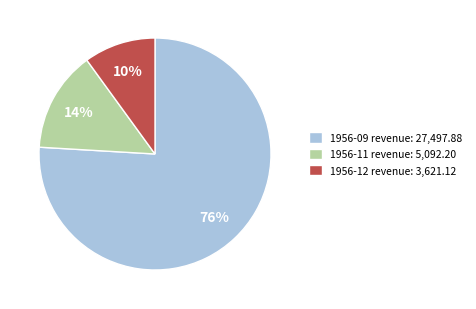

Which slice represents more than half of the pie?

1956-09